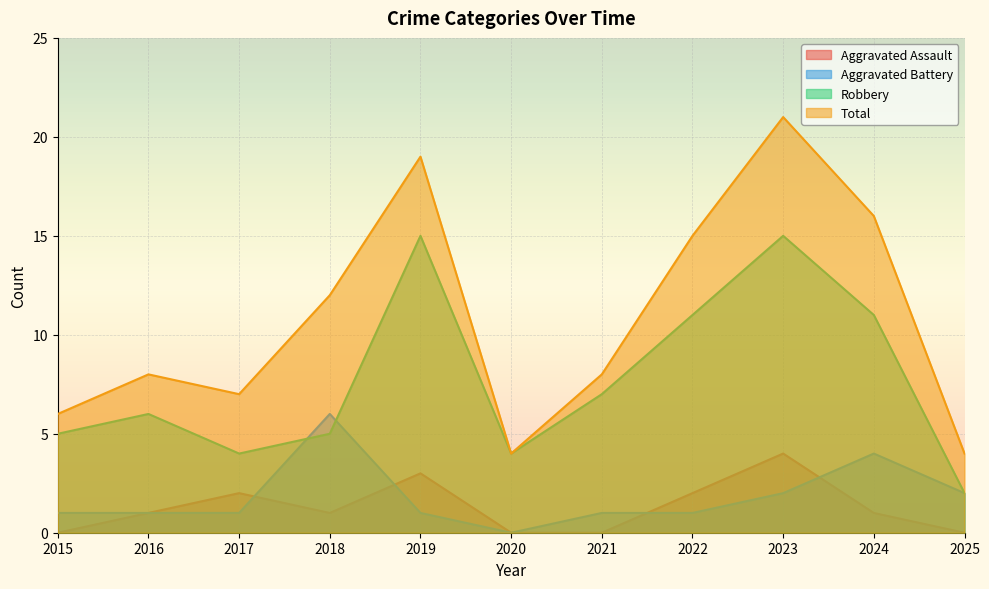

The Aggravated Assault series shows 2 at 2017. True or false?

True